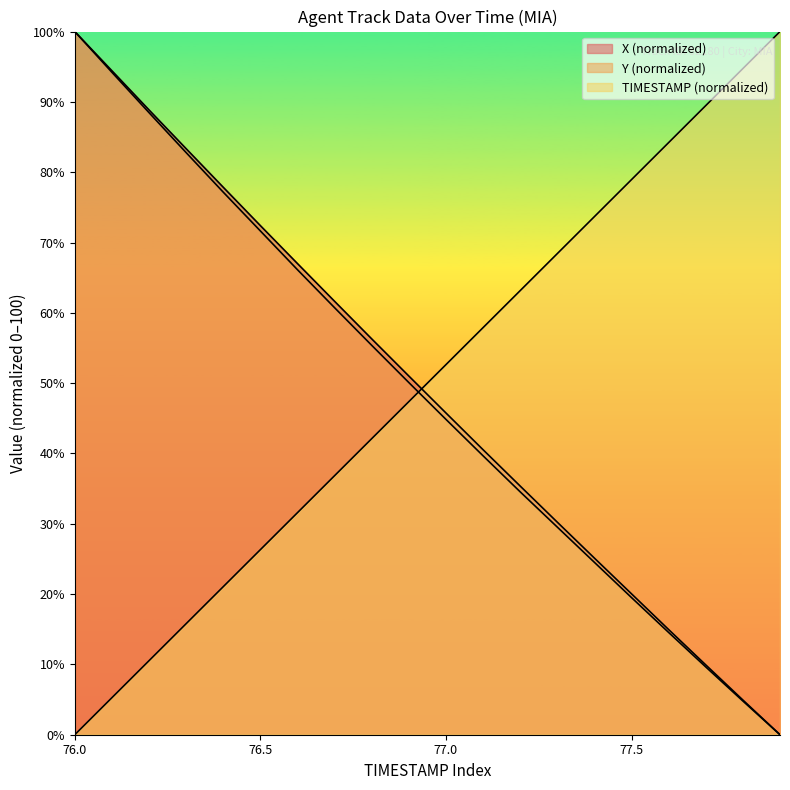

True or false: TIMESTAMP has more than 2 interior local peaks.

False